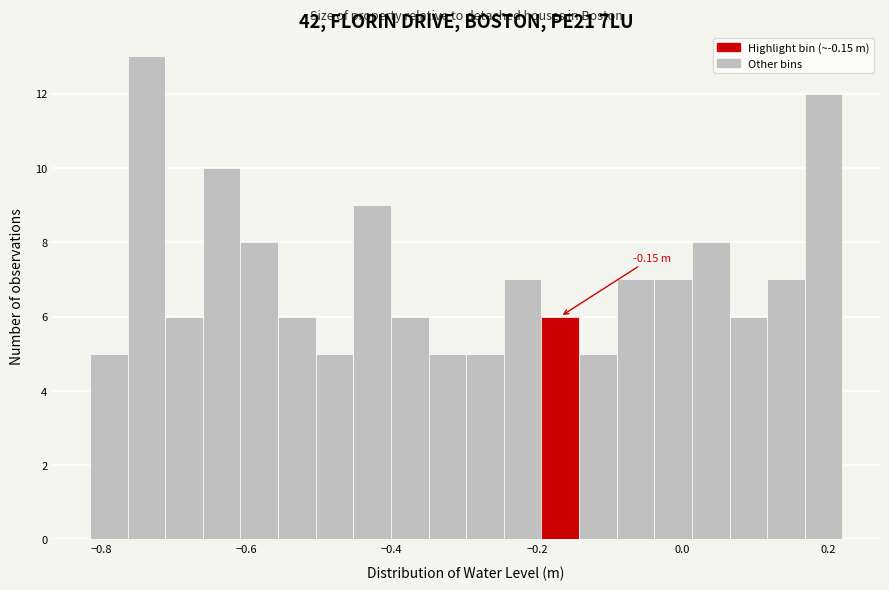

Around what value on the x-axis is the tallest bar? Give the approximate position of its centre, as read against the axis.

-0.74